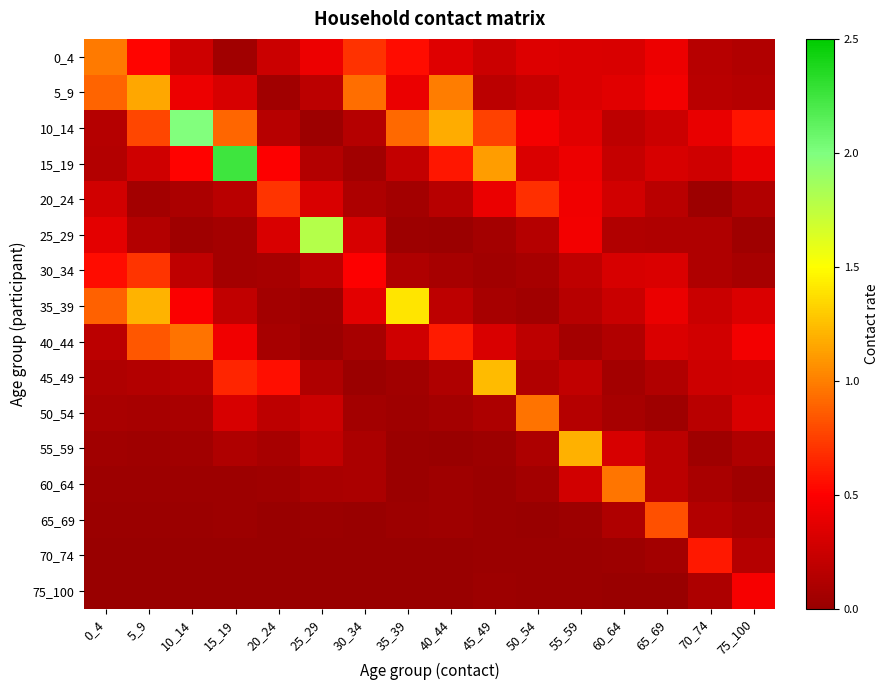

How many series are shown in this chart?

16